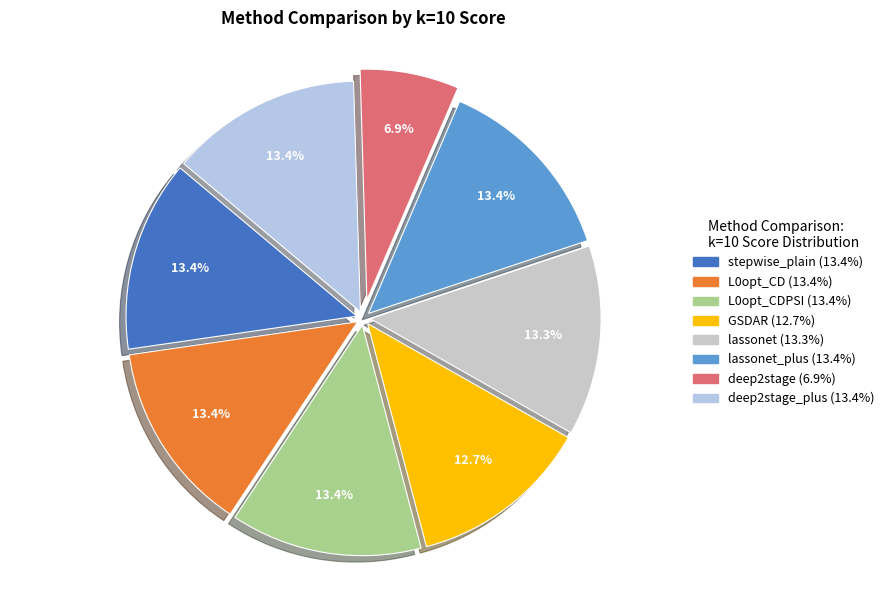

Count the number of slices in the pie.

8